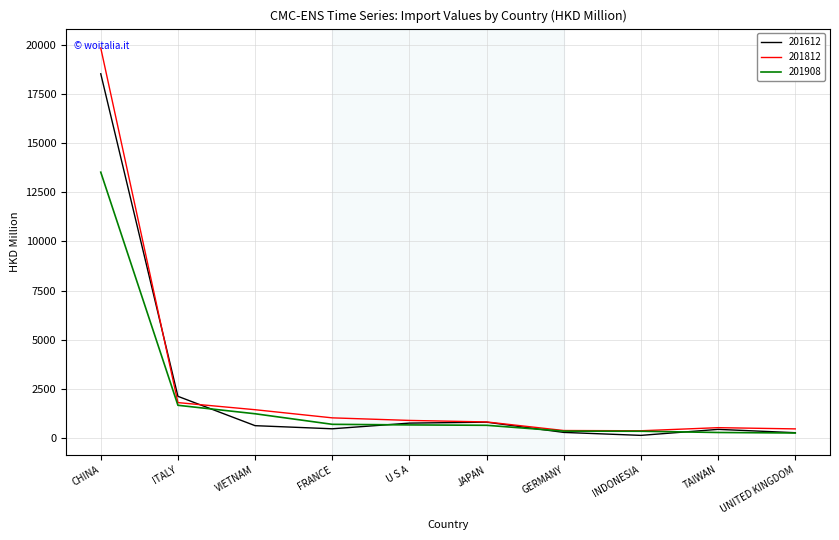

Rank the series by their maximum value, from lowest to highest.

201908, 201612, 201812